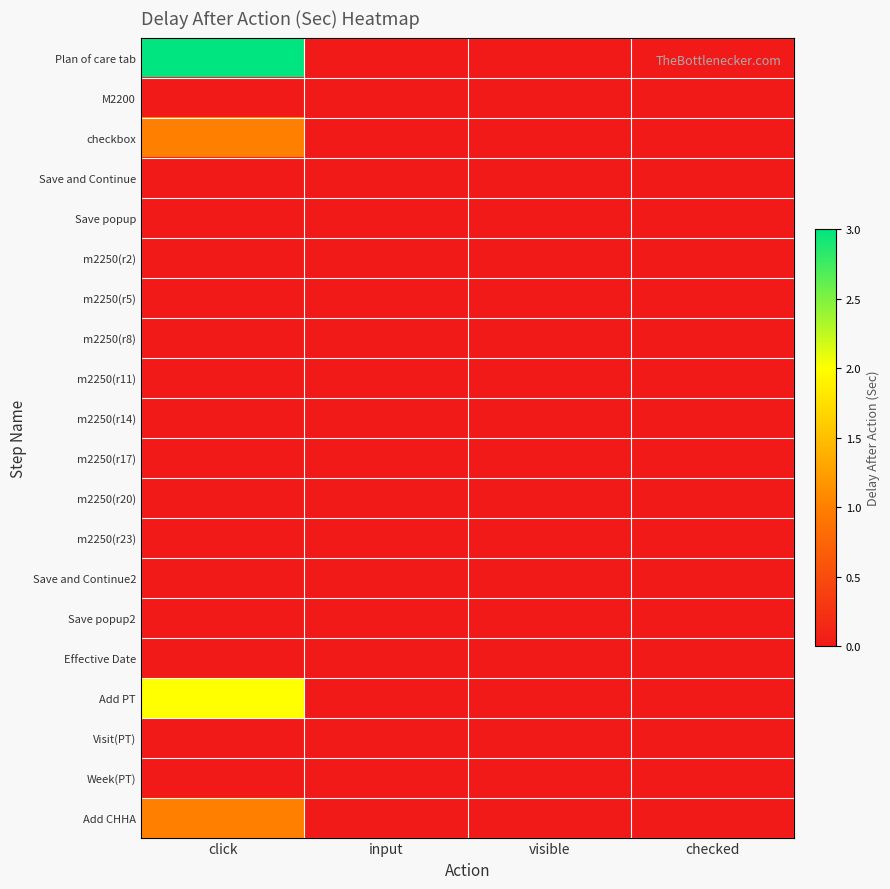

Reading right to left, transcribe all the data shown in this chart.

Plan of care tab: checked=0	visible=0	input=0	click=3
M2200: checked=0	visible=0	input=0	click=0
checkbox: checked=0	visible=0	input=0	click=1
Save and Continue: checked=0	visible=0	input=0	click=0
Save popup: checked=0	visible=0	input=0	click=0
m2250(r2): checked=0	visible=0	input=0	click=0
m2250(r5): checked=0	visible=0	input=0	click=0
m2250(r8): checked=0	visible=0	input=0	click=0
m2250(r11): checked=0	visible=0	input=0	click=0
m2250(r14): checked=0	visible=0	input=0	click=0
m2250(r17): checked=0	visible=0	input=0	click=0
m2250(r20): checked=0	visible=0	input=0	click=0
m2250(r23): checked=0	visible=0	input=0	click=0
Save and Continue2: checked=0	visible=0	input=0	click=0
Save popup2: checked=0	visible=0	input=0	click=0
Effective Date: checked=0	visible=0	input=0	click=0
Add PT: checked=0	visible=0	input=0	click=2
Visit(PT): checked=0	visible=0	input=0	click=0
Week(PT): checked=0	visible=0	input=0	click=0
Add CHHA: checked=0	visible=0	input=0	click=1